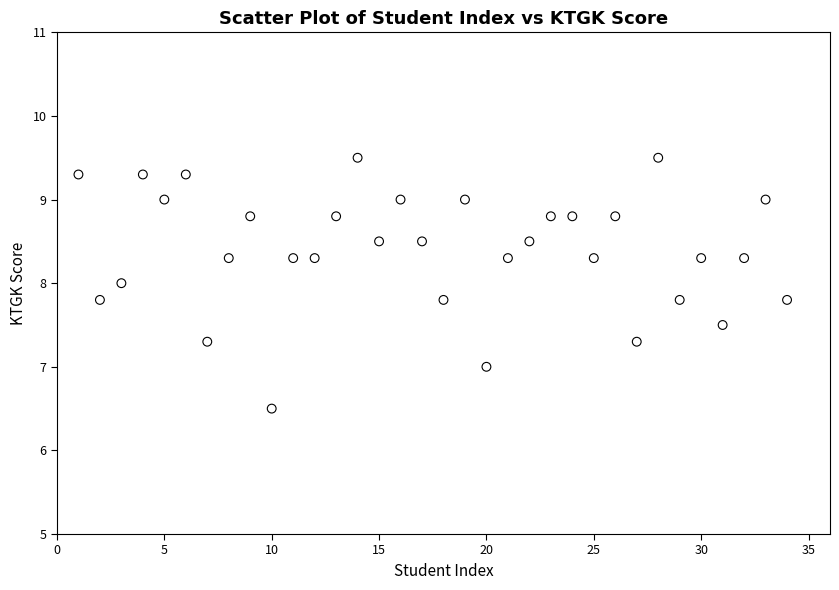

What is the range of Y values (max minus min)?

3.0